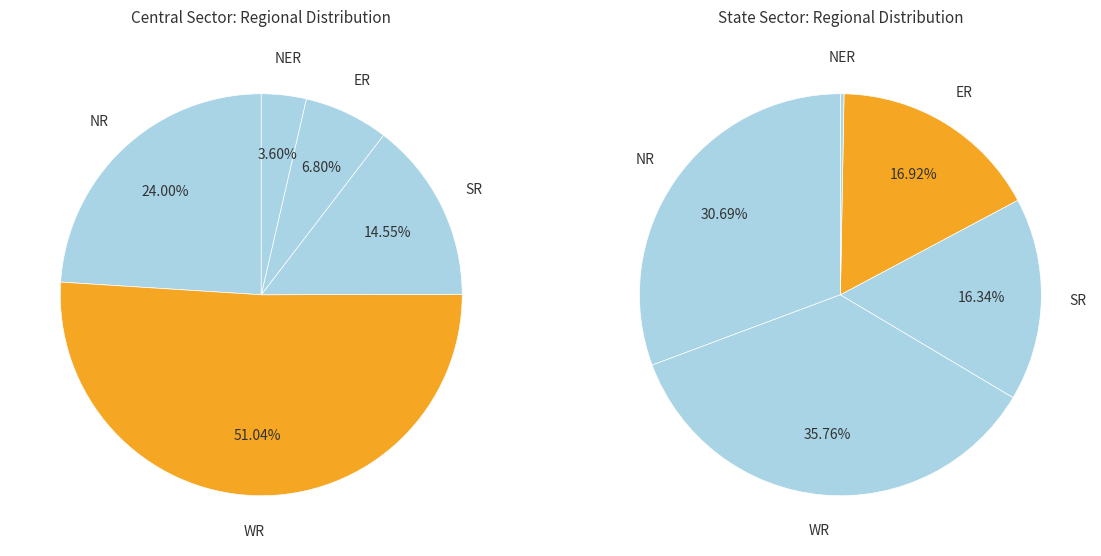

Rank the categories by Central Sector value from highest to lowest.

WR, NR, SR, ER, NER